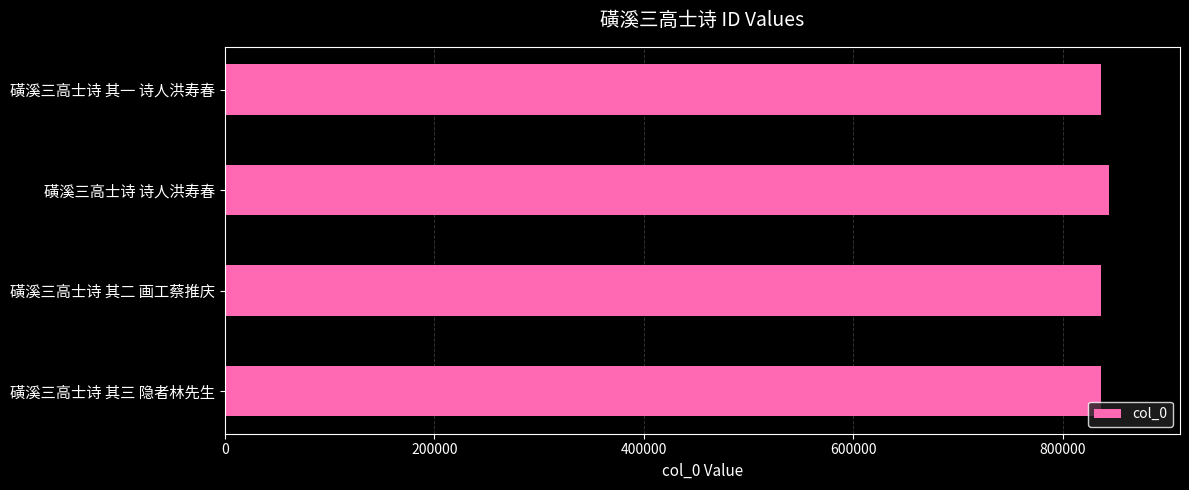

How many data points does each series have?

4